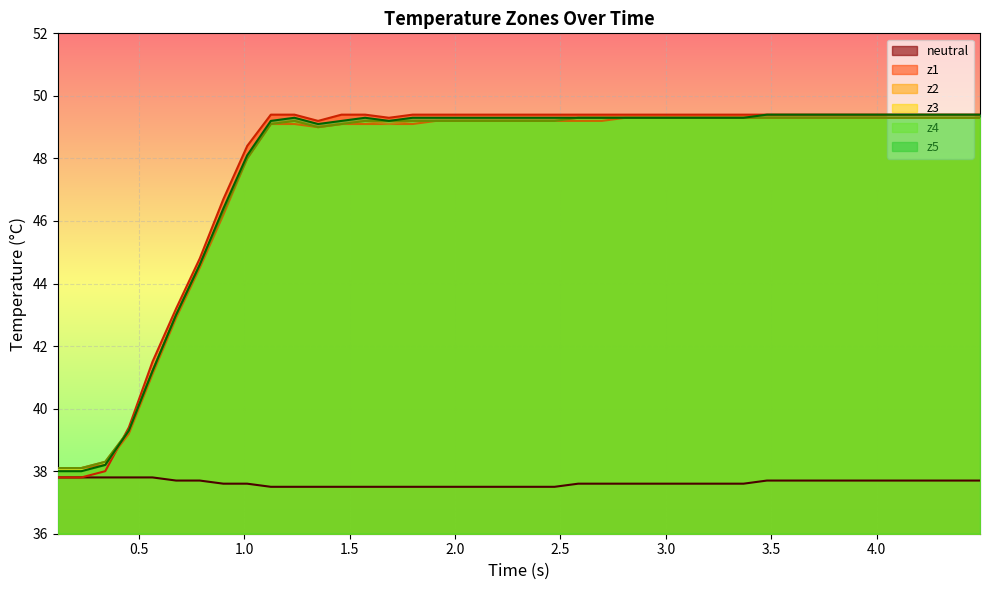

True or false: z1 has more than 1 points higher than both neighbors.

False